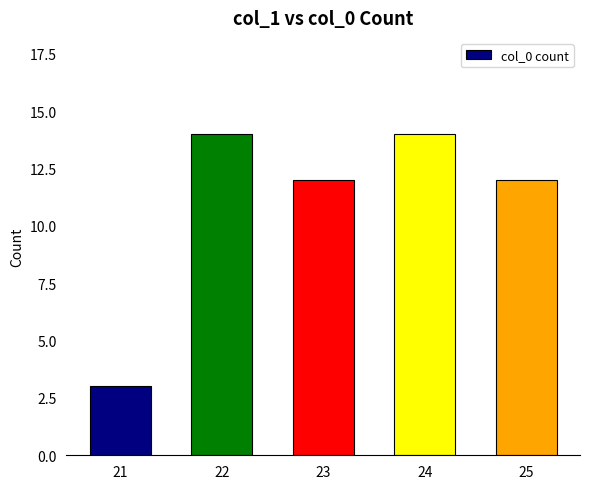

What is the change in value from 21 to 25?

+9